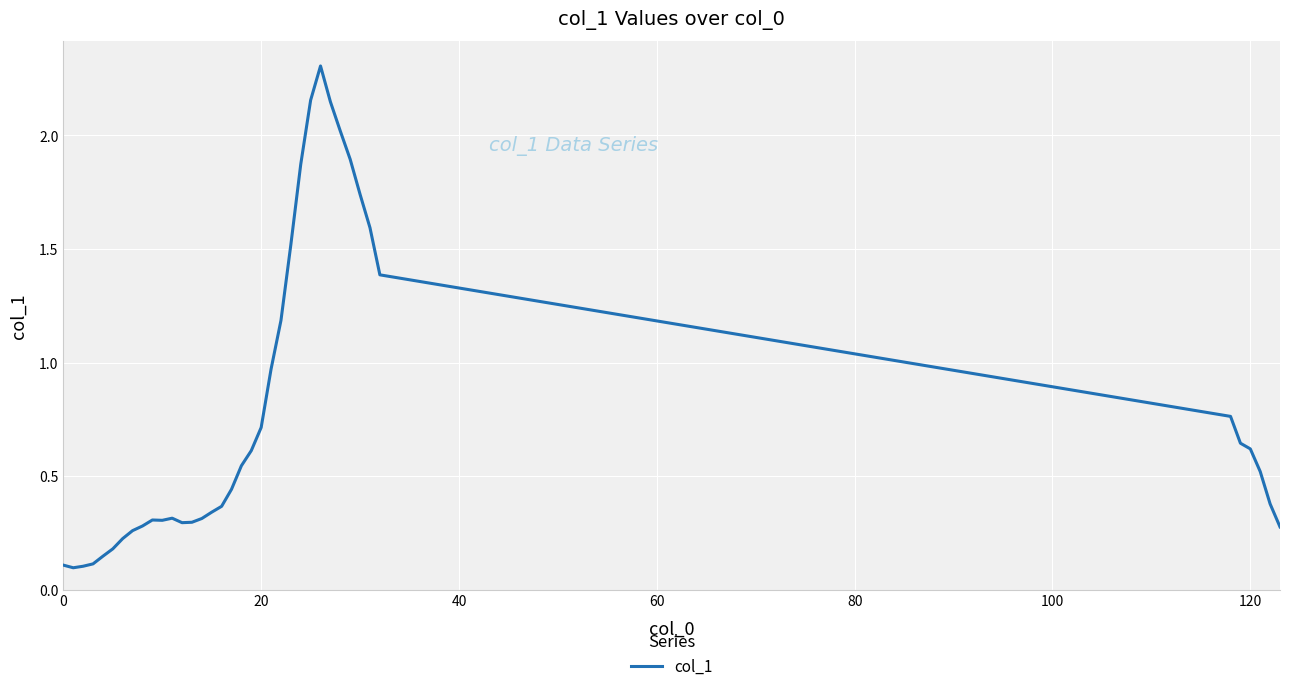

What is the maximum value shown in the chart?

2.3